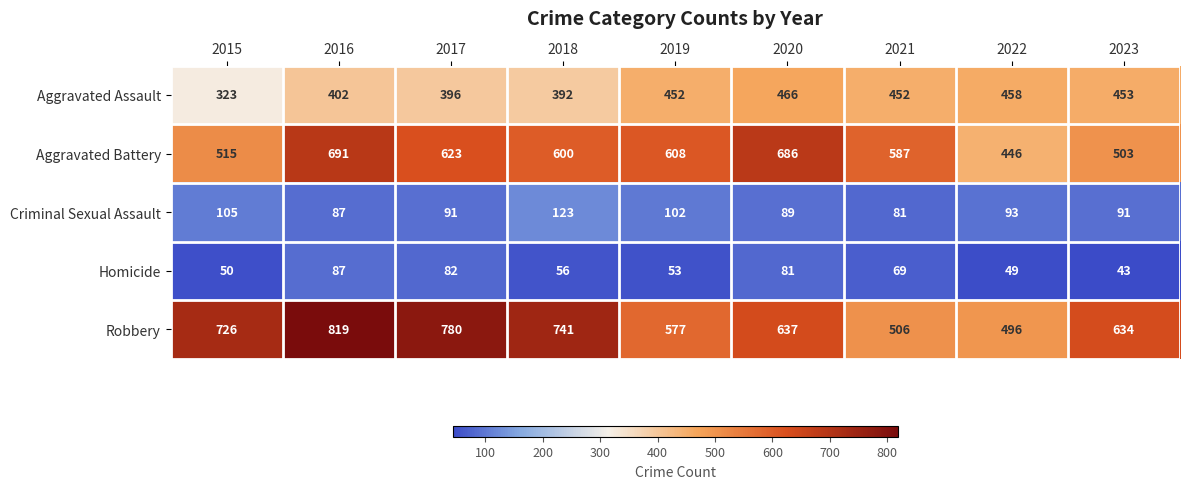

What is the sum of the Criminal Sexual Assault values at 2019 and 2020?

191